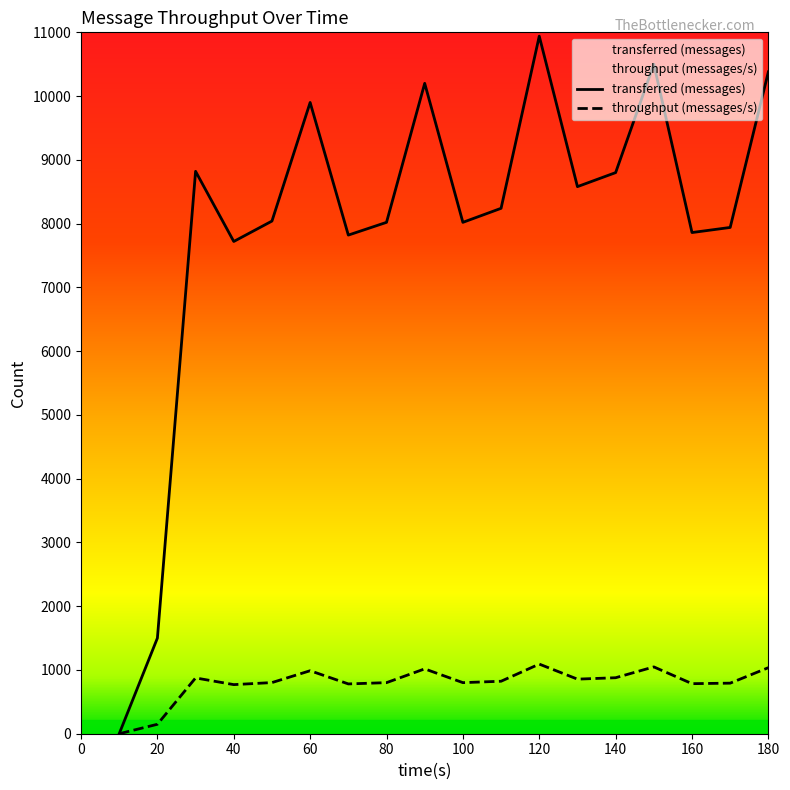

Which series changed the most between 160 and 180?

transferred (messages)